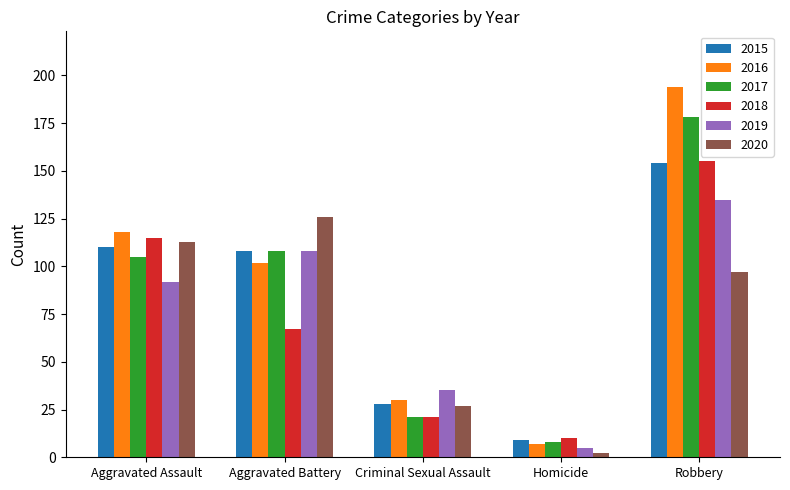

What is the value of the 2018 bar at the 4th from the left?

10